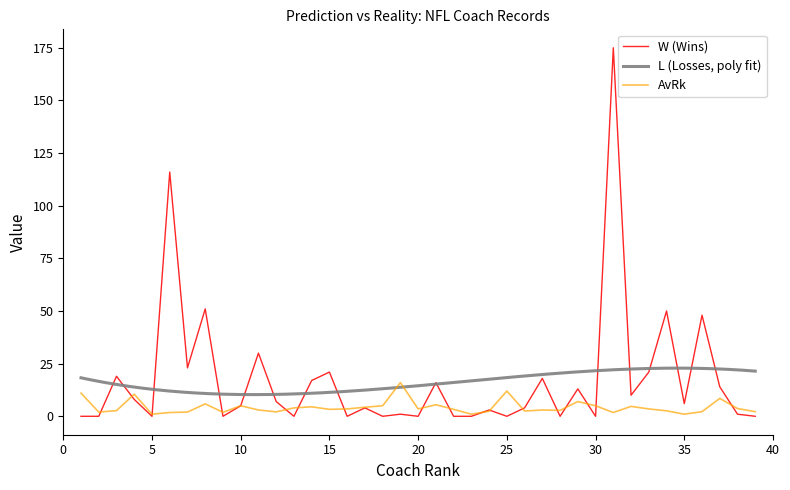

What is the value of the AvRk point at the 7th from the left?

2.0